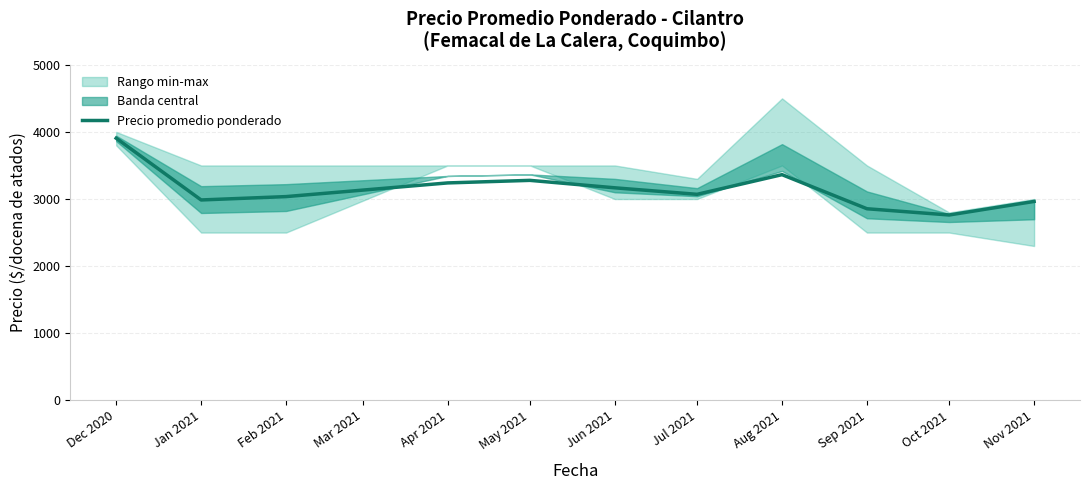

Is it true that Precio promedio ponderado equals 4871 at Feb 2021?

False